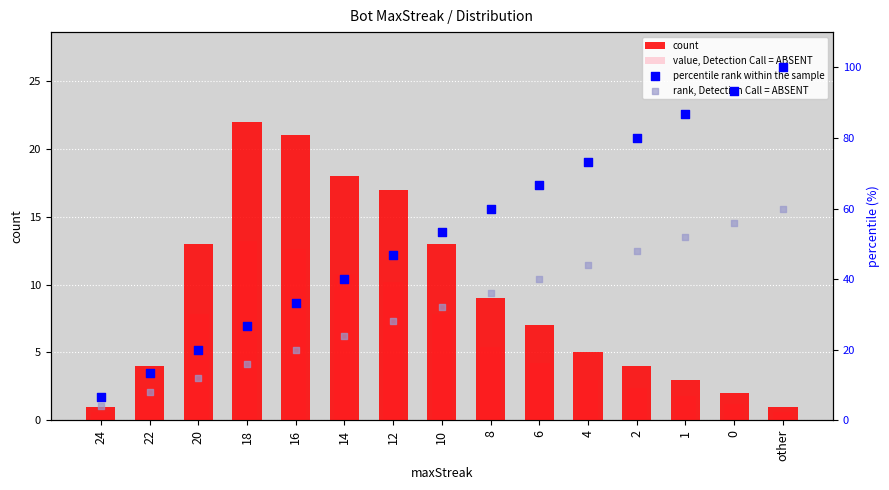

Which series contains the highest Y value?

percentile rank within the sample